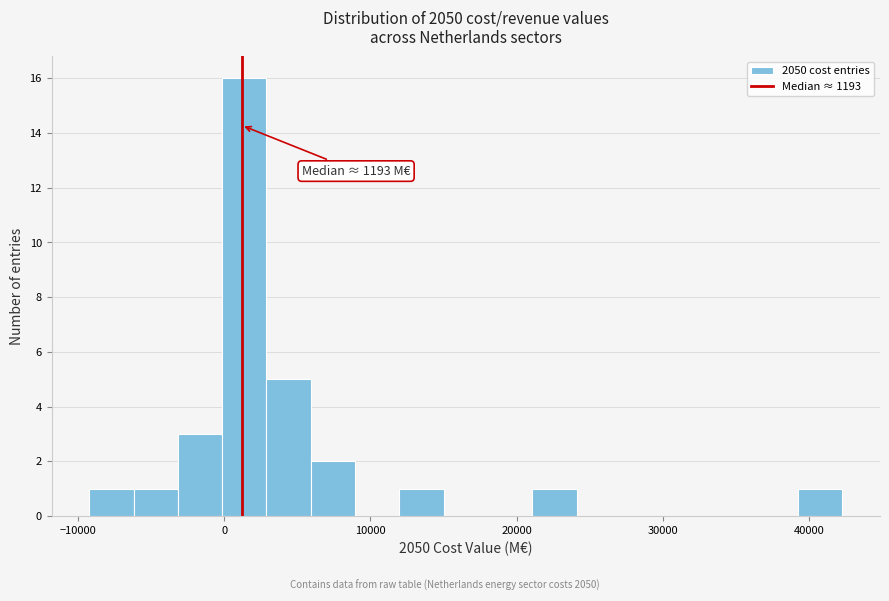

Read against the x-axis, roughly where is the centre of the tallest bar?

1000